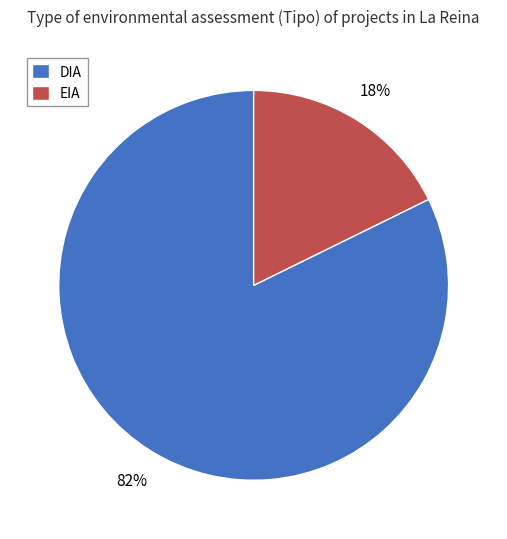

How many segments does this pie chart have?

2